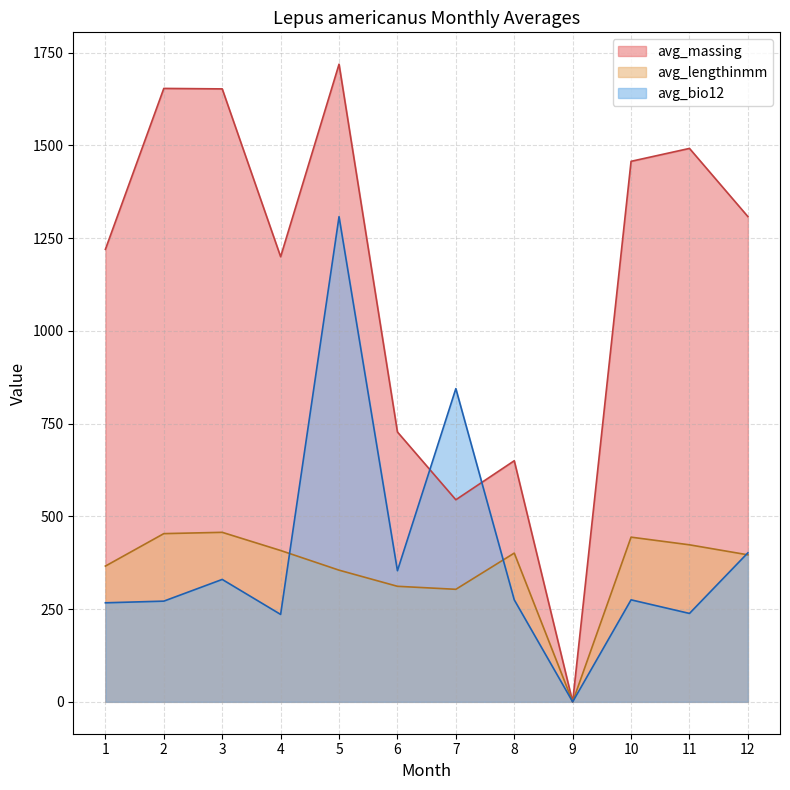

What are all the series names shown in the legend?

avg_massing, avg_lengthinmm, avg_bio12